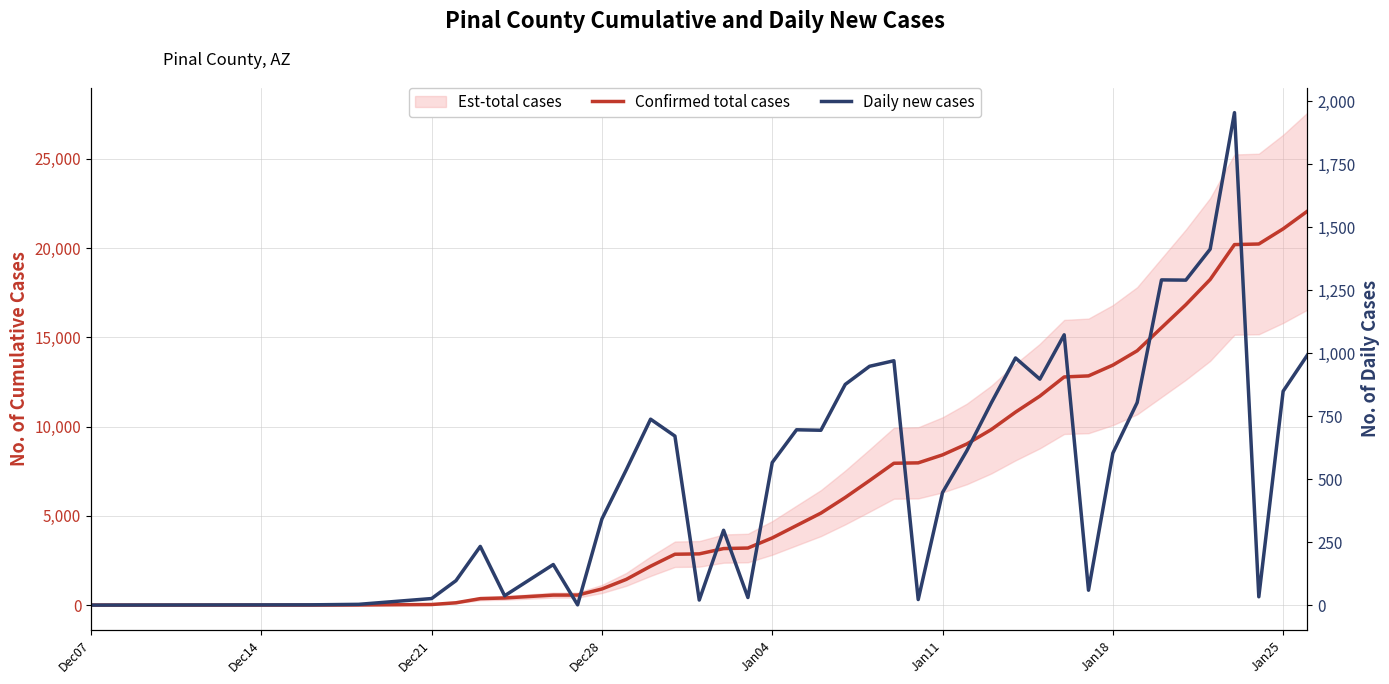

Which series has the largest total across all categories?

Confirmed total cases